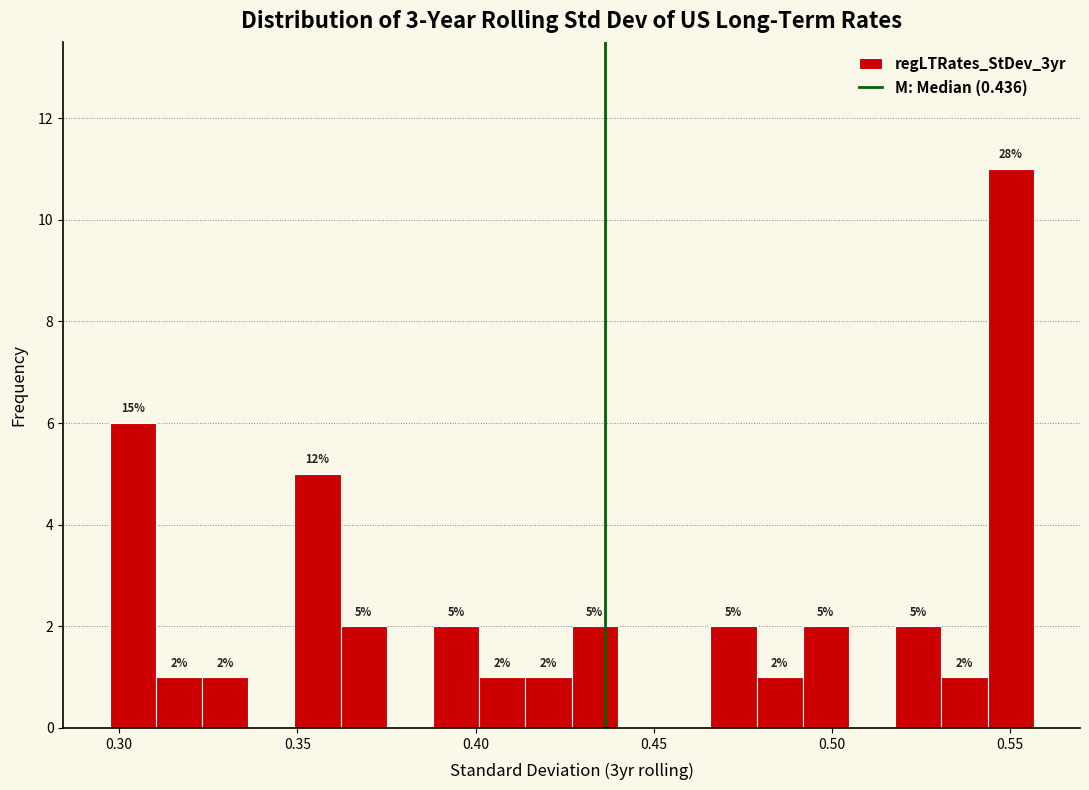

Around what value on the x-axis is the tallest bar? Give the approximate position of its centre, as read against the axis.

0.550